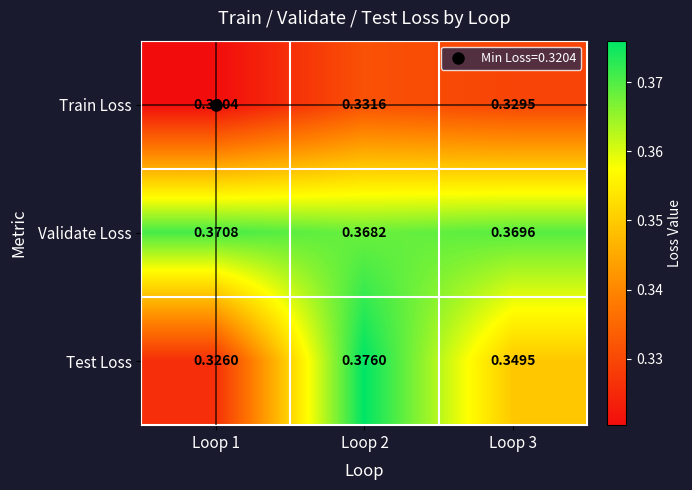

Which series has the largest total across all categories?

Validate Loss